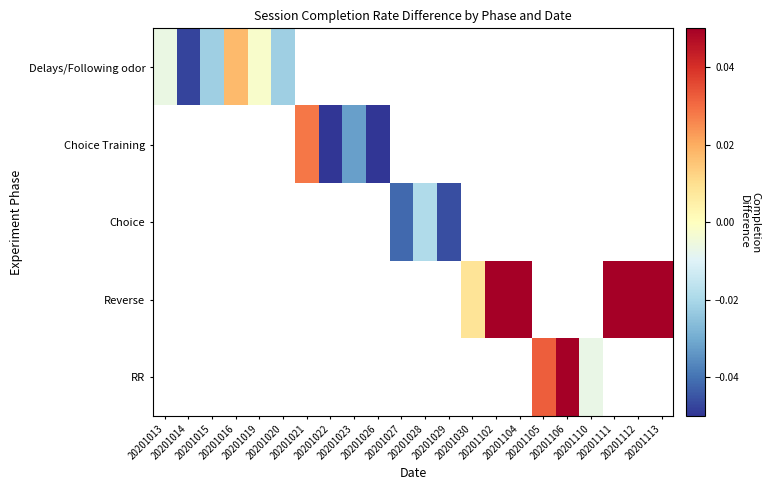

True or false: Choice Training has a value of -0.1 at 20201022.

True